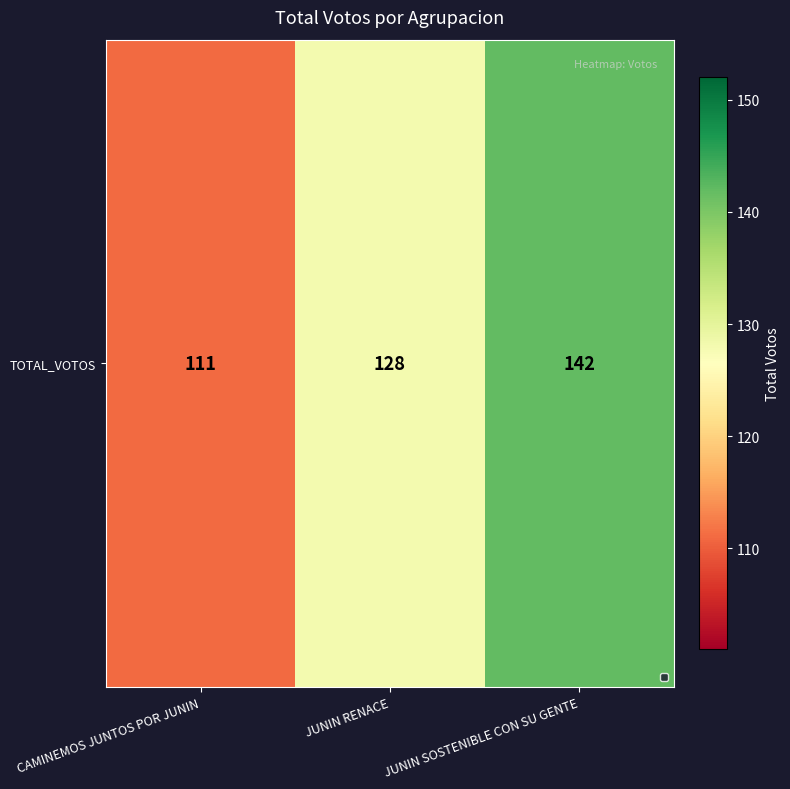

How many values exceed 128?

1